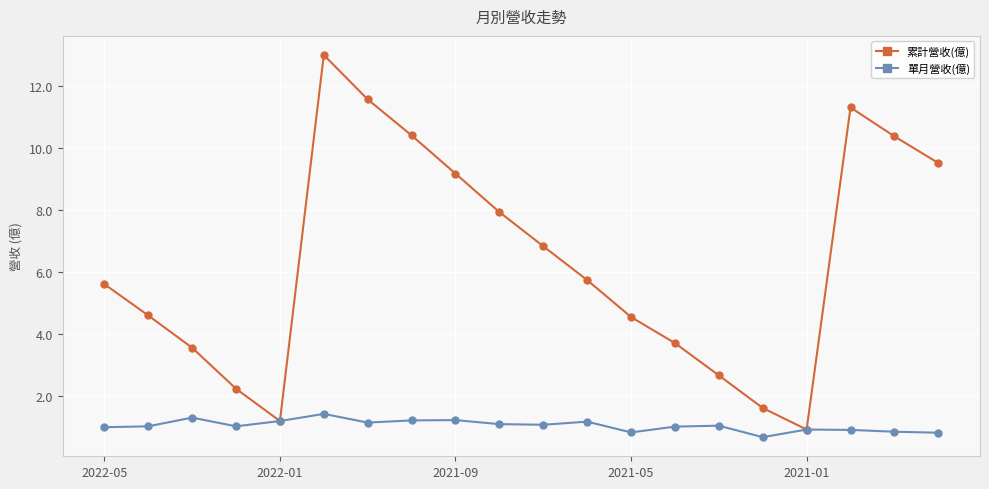

What are all the series names shown in the legend?

累計營收(億), 單月營收(億)